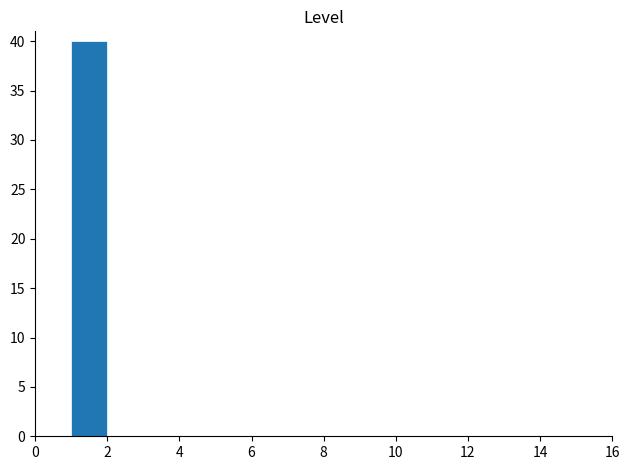

Reading left to right, transcribe this chart: for each bar, give the range it covers on the x-axis and its height. The values are not printed on the chart, so give them approximately, as read against the axis.

0 to 1: 0
1 to 2: 40
2 to 3: 0
3 to 4: 0
4 to 5: 0
5 to 6: 0
6 to 7: 0
7 to 8: 0
8 to 9: 0
9 to 10: 0
10 to 11: 0
11 to 12: 0
12 to 13: 0
13 to 14: 0
14 to 15: 0
15 to 16: 0